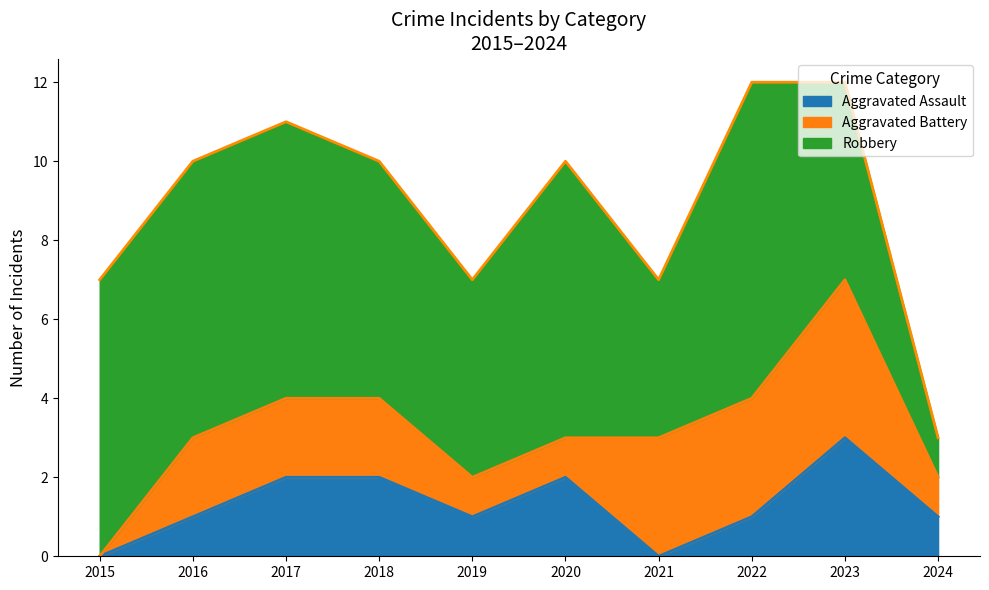

Reading right to left, transcribe all the data shown in this chart.

Aggravated Assault: 1	3	1	0	2	1	2	2	1	0
Aggravated Battery: 1	4	3	3	1	1	2	2	2	0
Robbery: 1	5	8	4	7	5	6	7	7	7